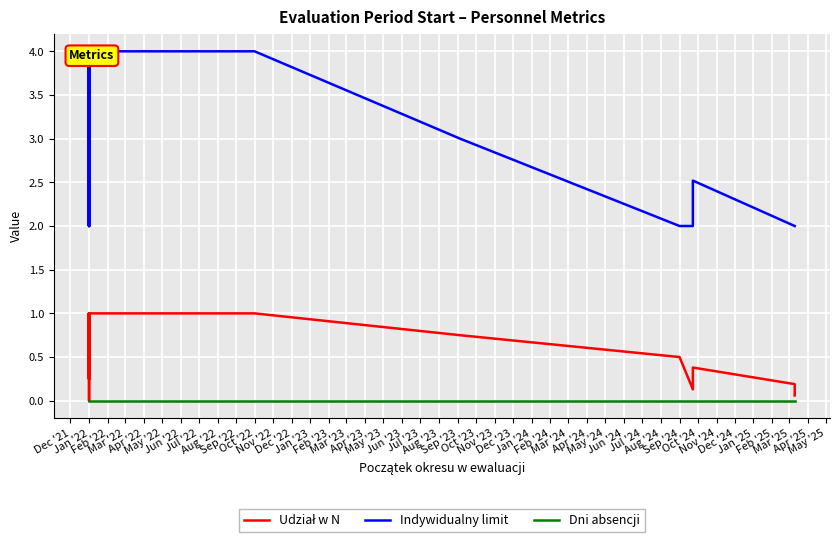

What is the lowest value of the Indywidualny limit series?

2.0